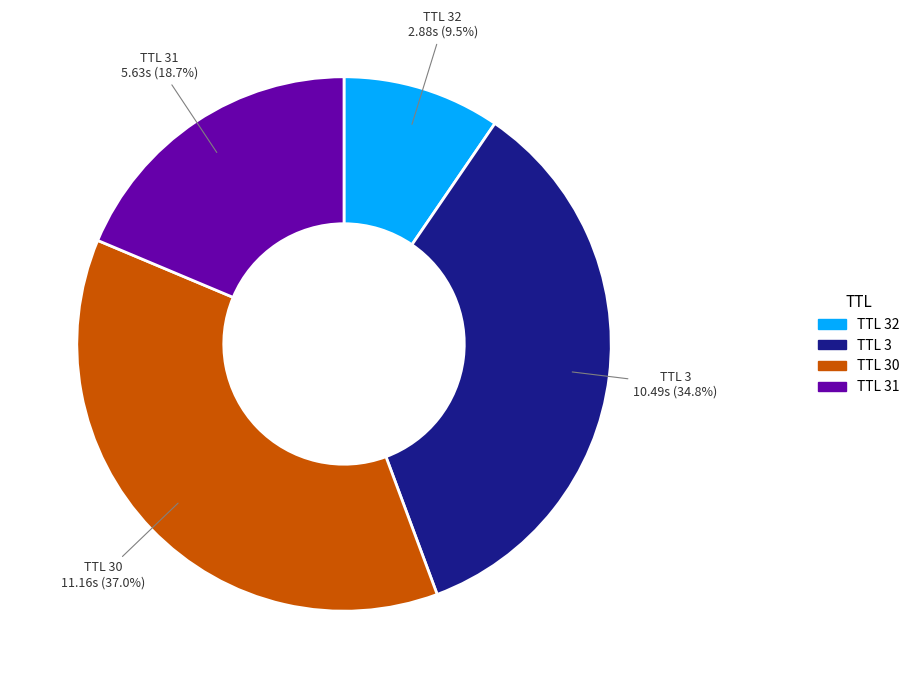

Is there any slice that represents more than half of the pie?

No